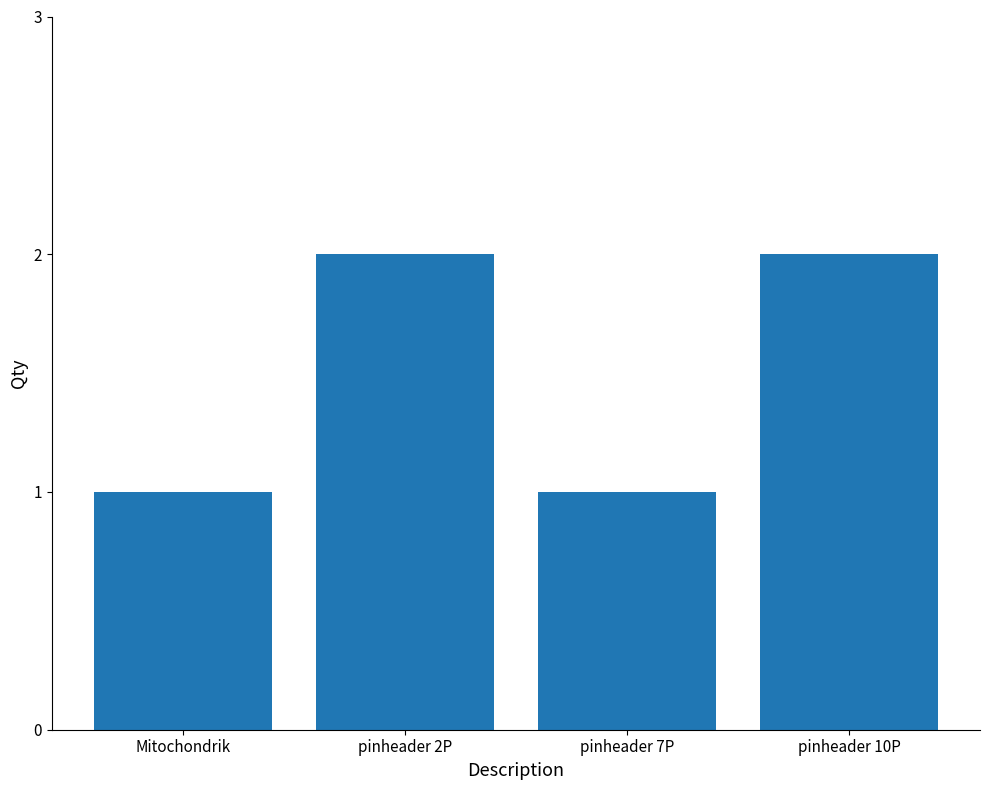

How many bars are there in total?

4